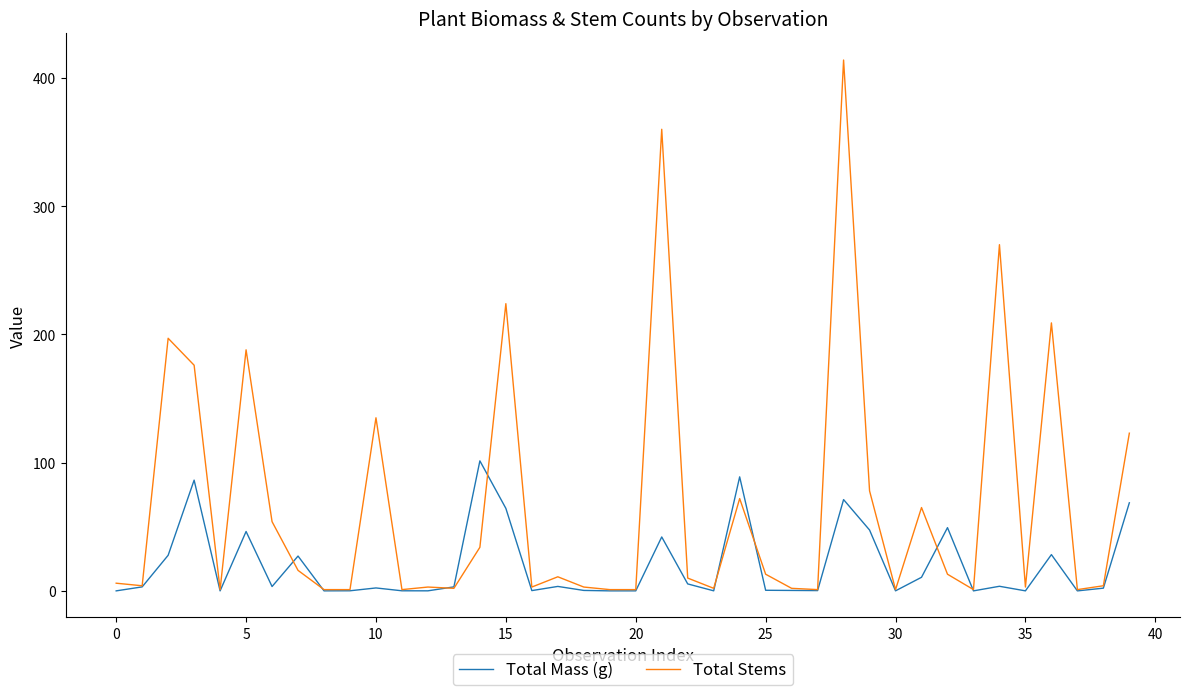

What is the maximum value shown in the chart?

414.0